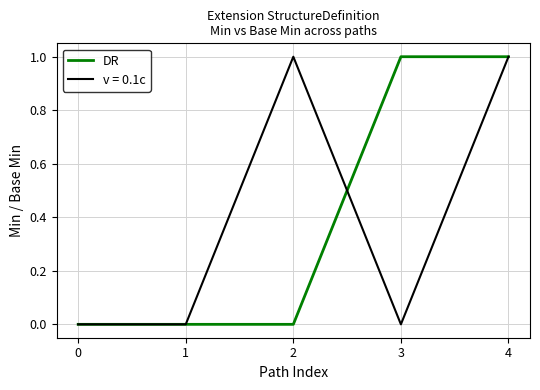

True or false: DR has a value of 0 at 0.

True